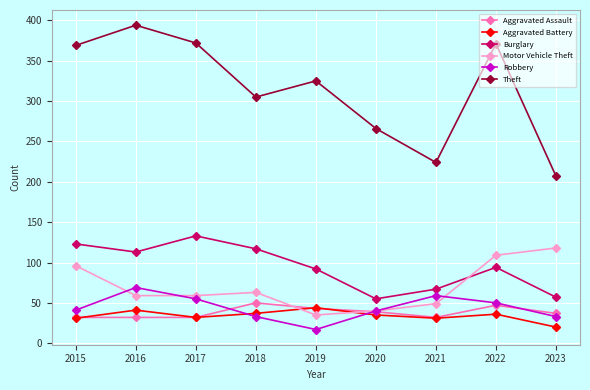

What value does the Aggravated Assault series have at 2018?

50